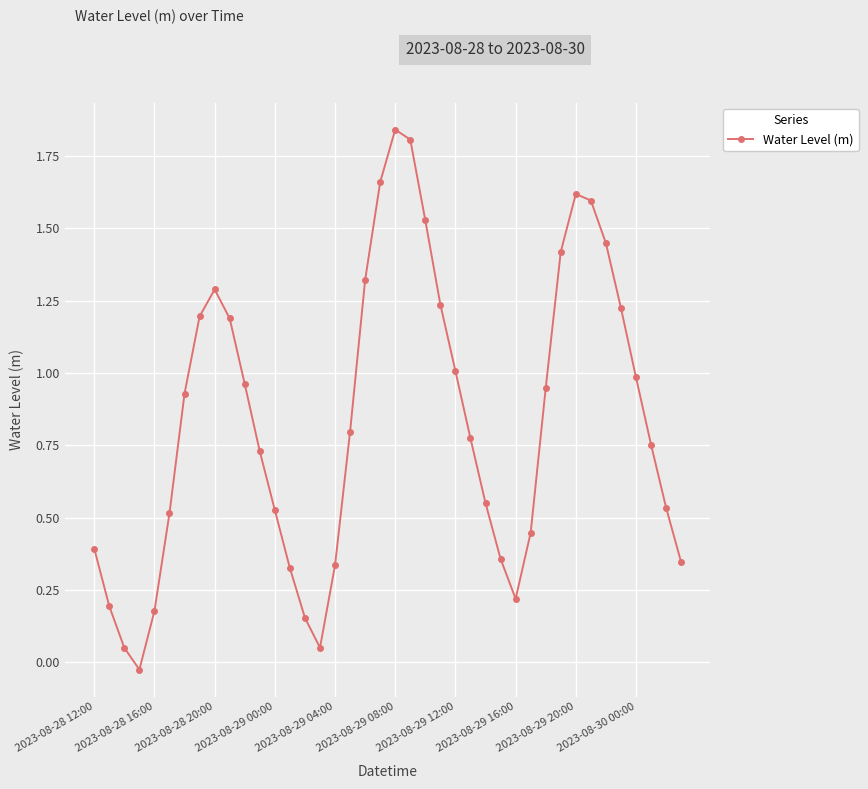

What is the sum of all values?

33.4